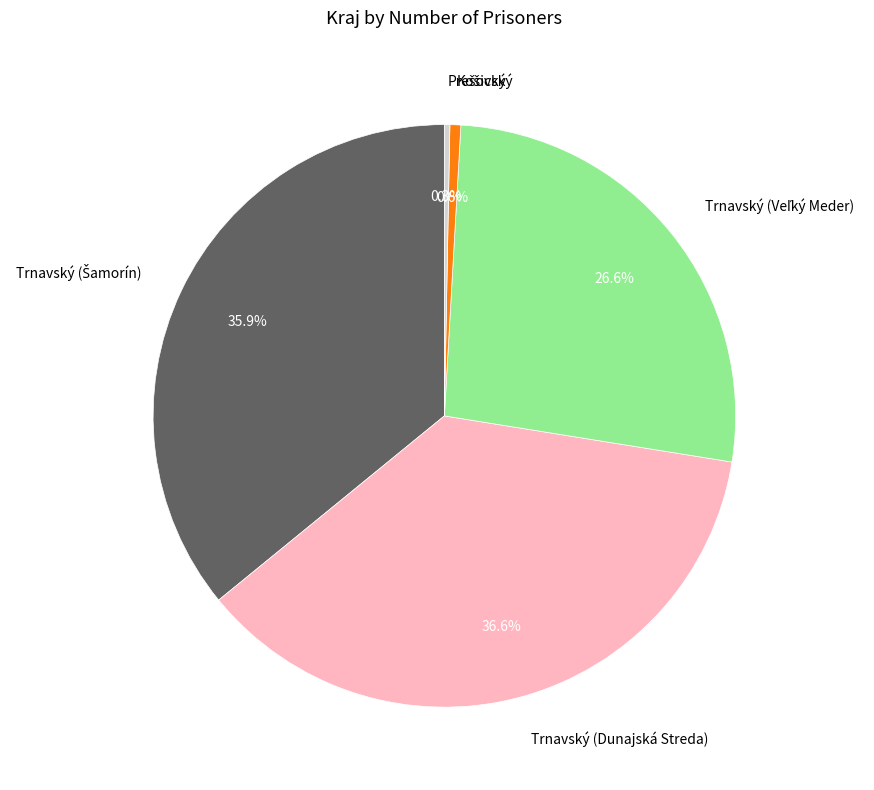

Does any single category account for the majority?

No